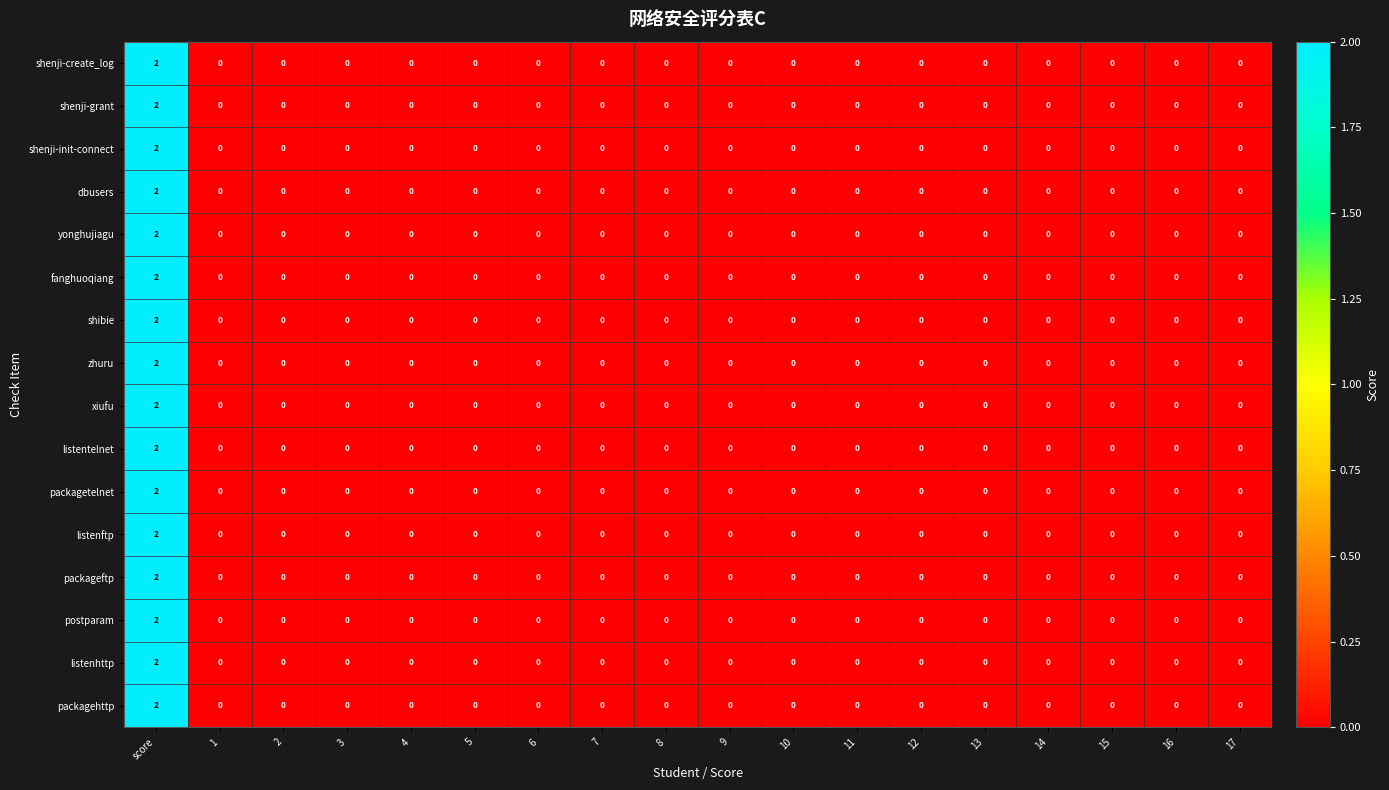

The value of zhuru at 3 is 0. True or false?

True